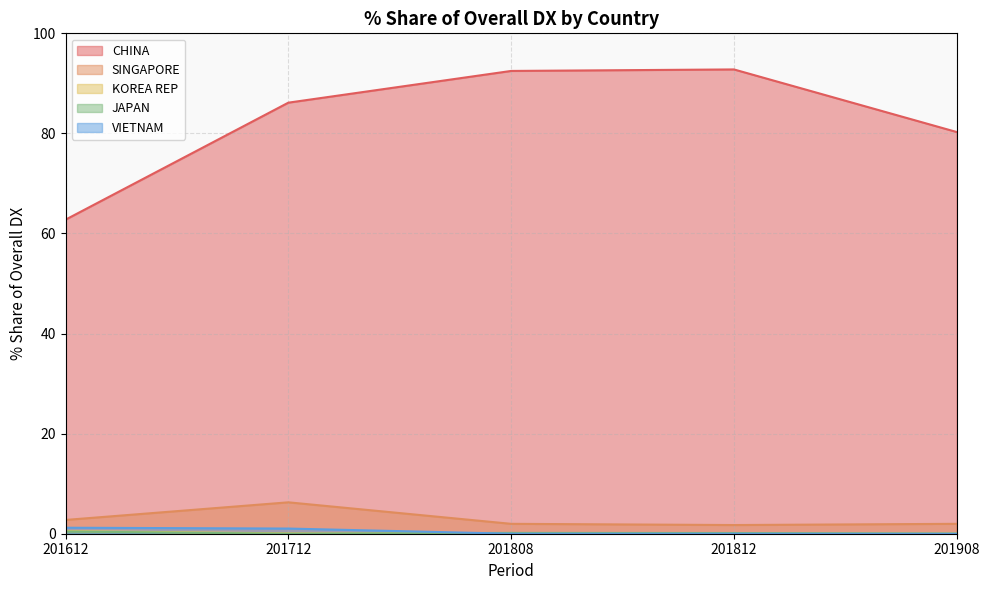

True or false: SINGAPORE has more than 1 interior local peaks.

False